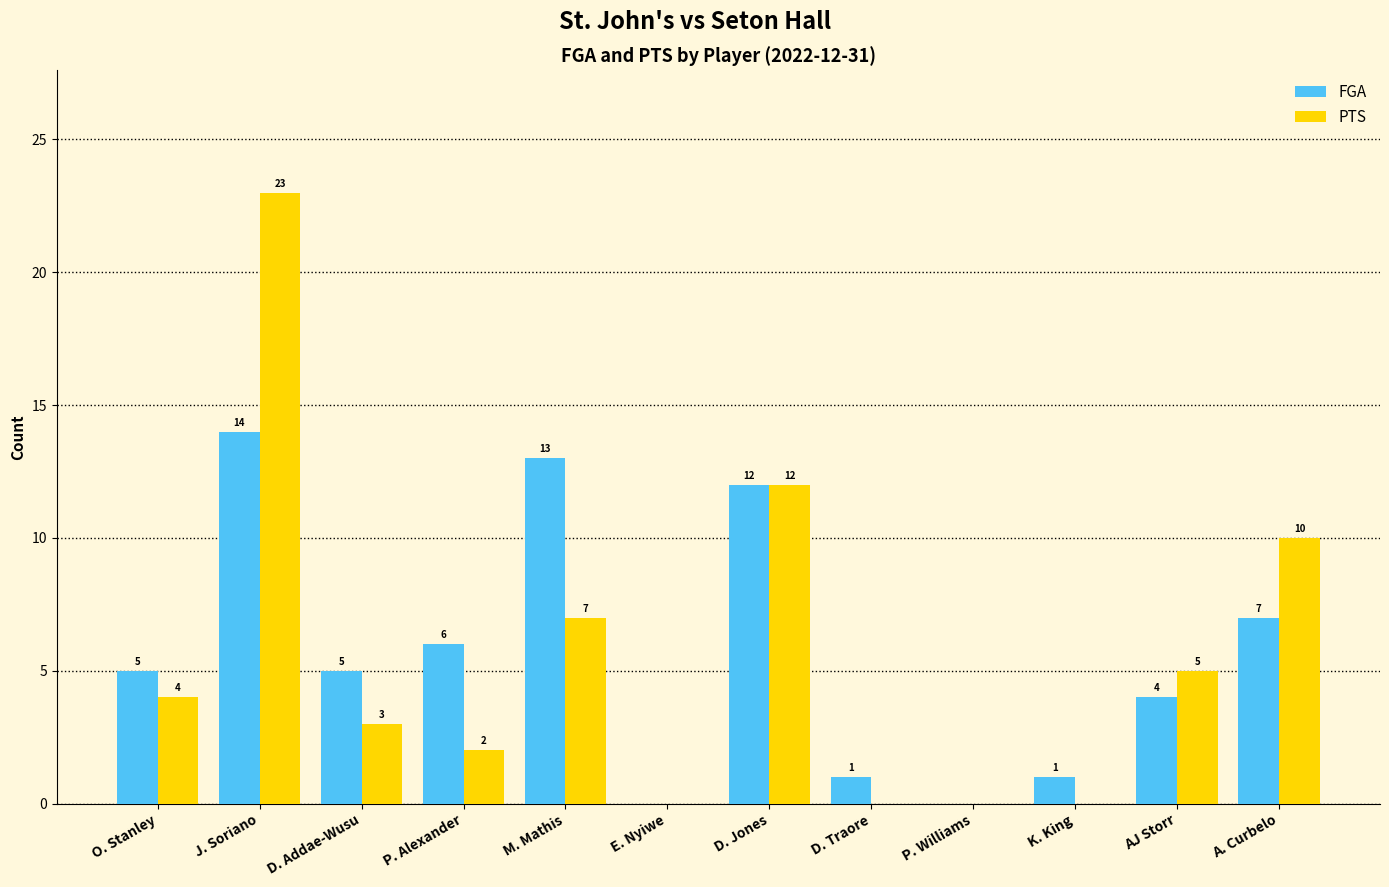

True or false: PTS has a value of 7 at AJ Storr.

False